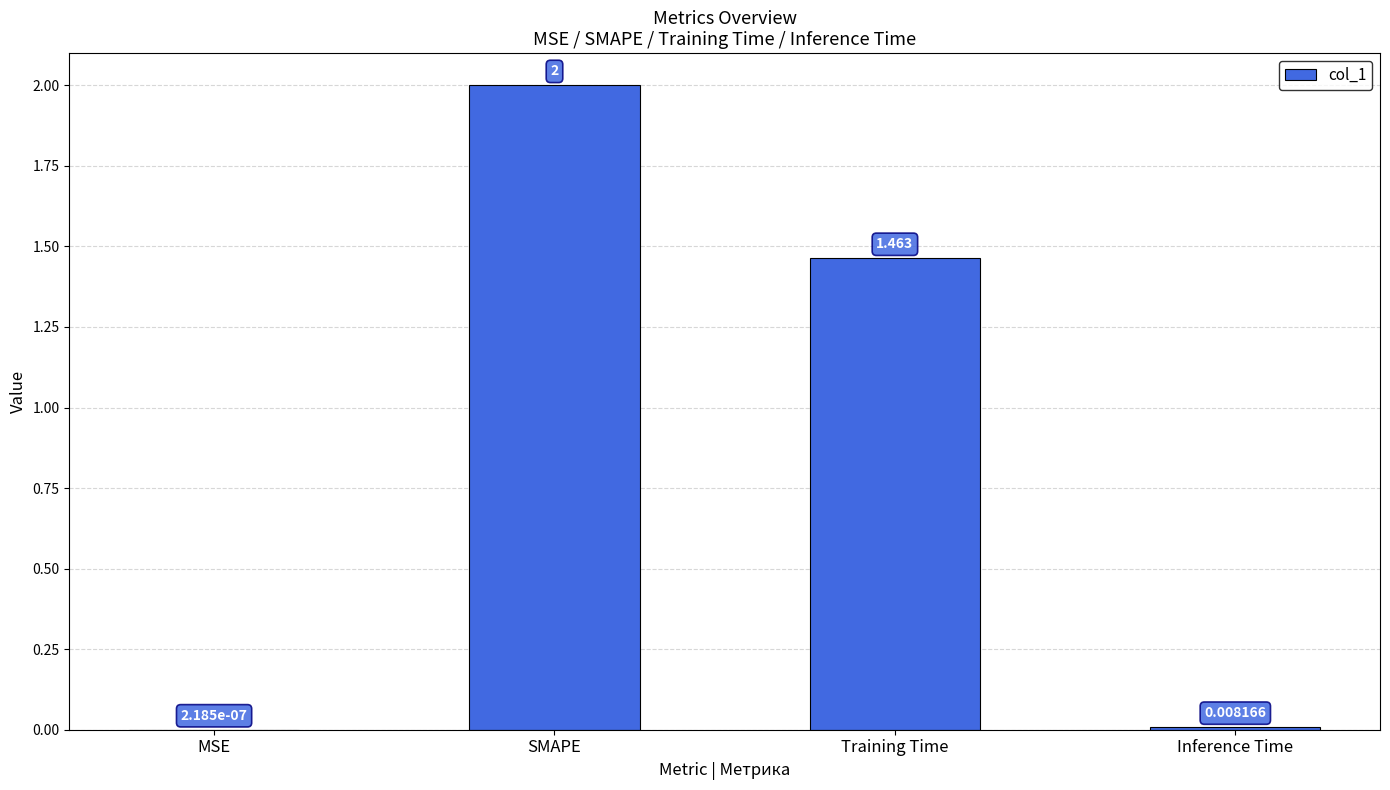

Where is the data nearest to the value 1?

Training Time